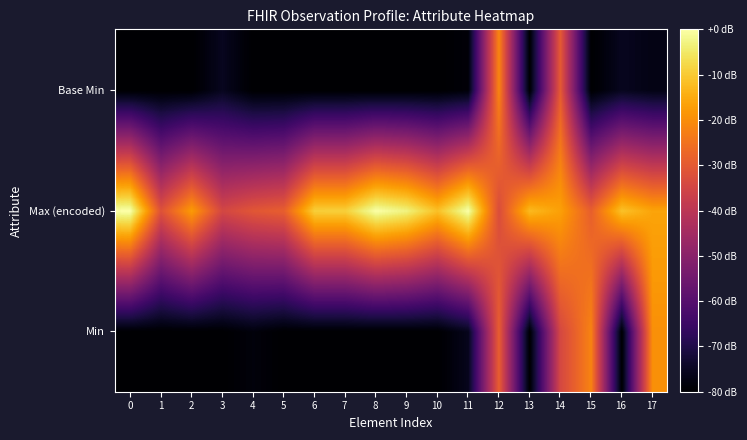

Which series has the largest range (max minus min)?

Min